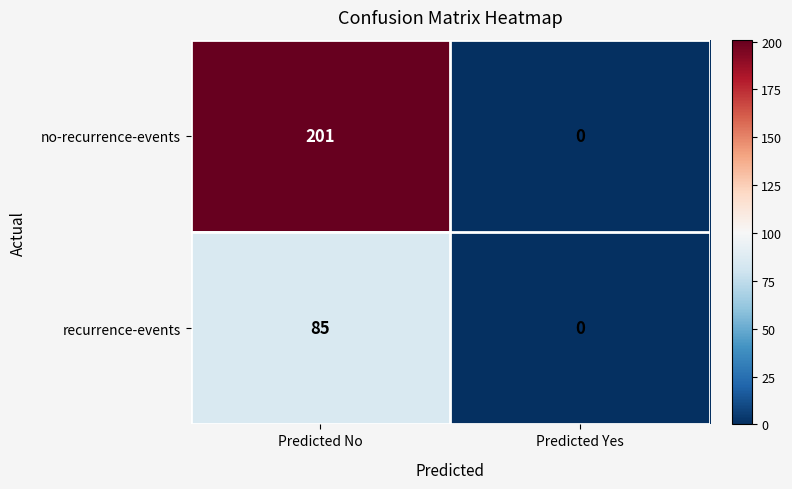

Where is recurrence-events nearest to the value 42?

Predicted Yes